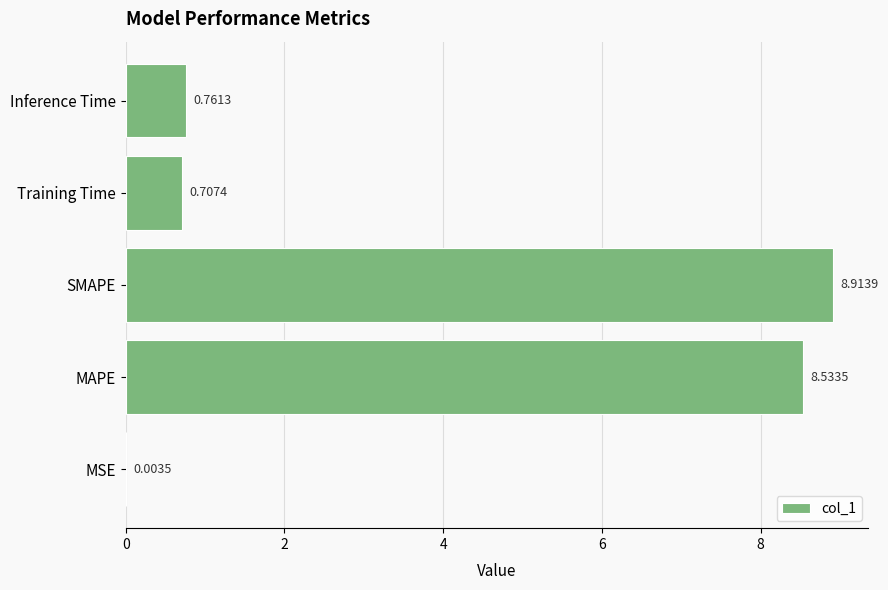

What is the sum of all values?

18.9